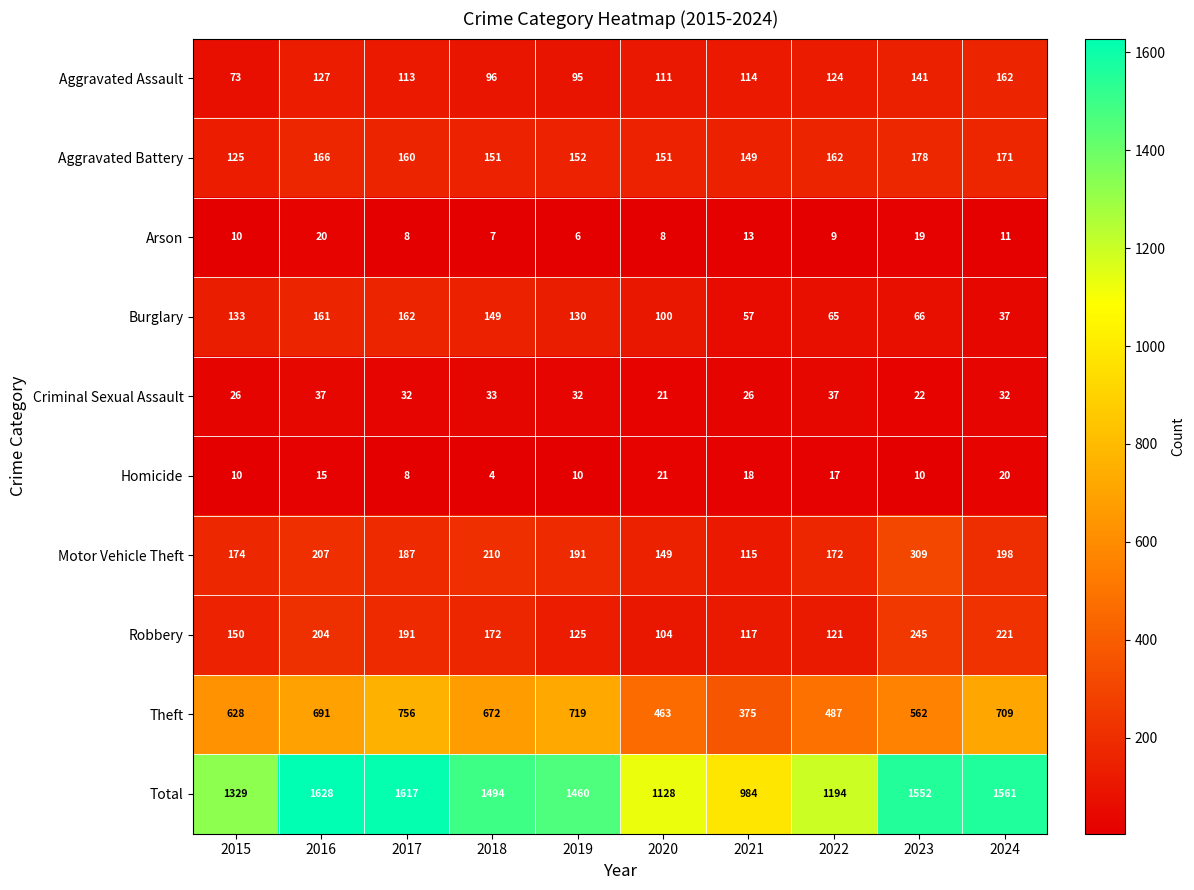

What is the total value across all series at 2021?

1968